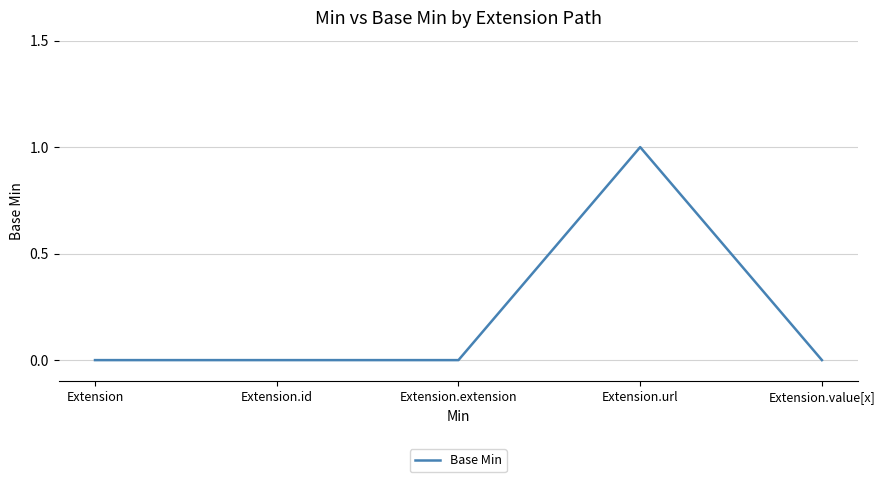

How many lines are shown in the chart?

1